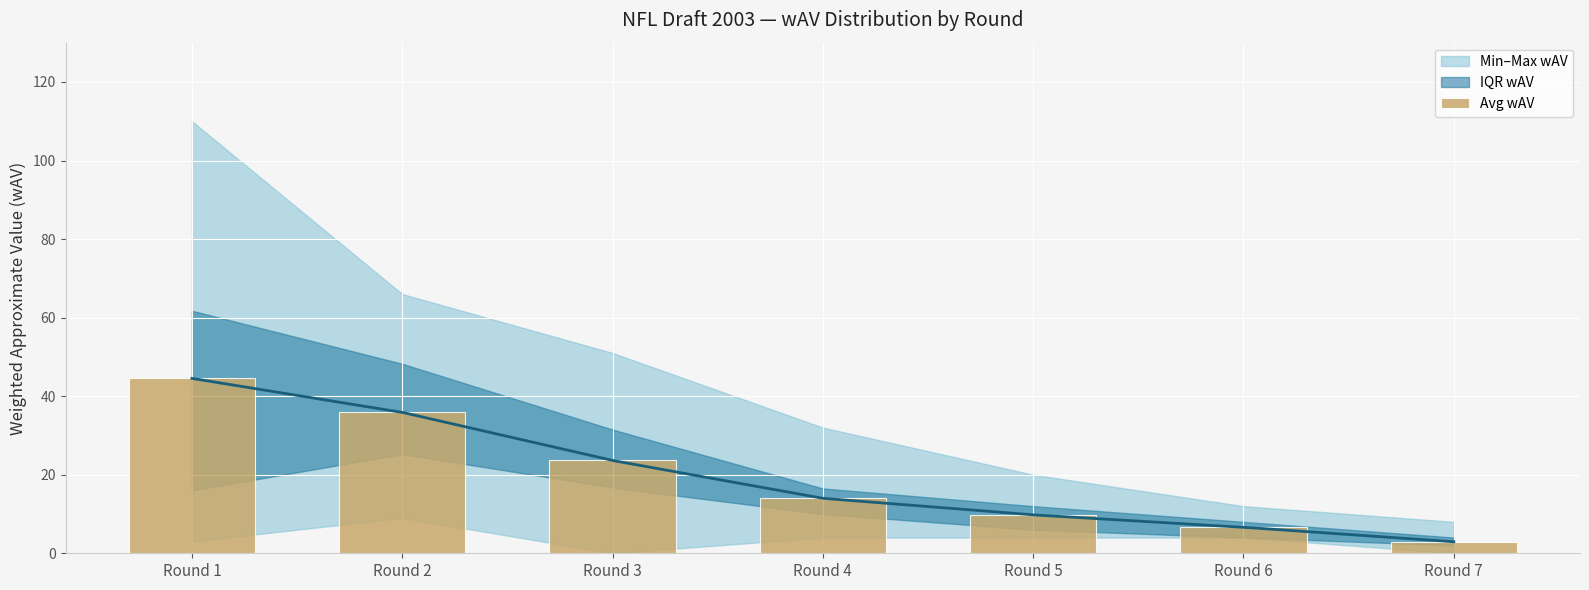

What is the value of the 6th bar from the left?

6.6